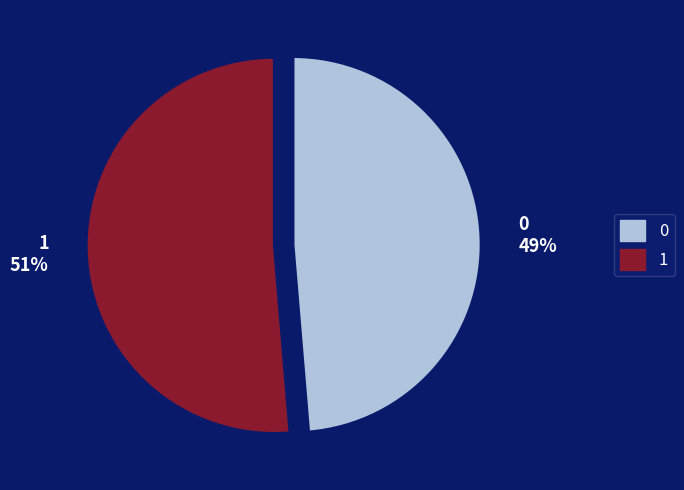

Count the number of slices in the pie.

2